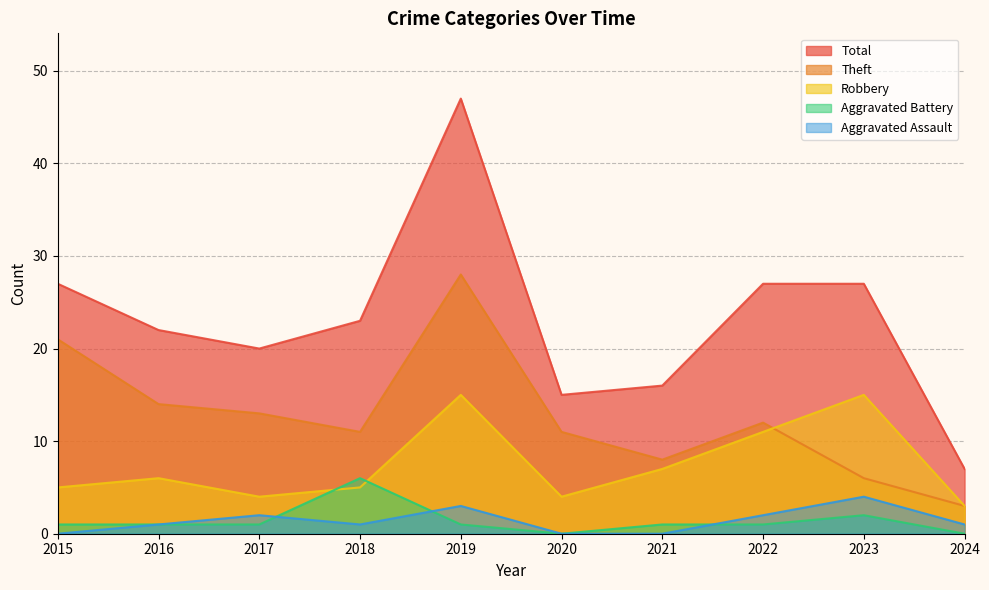

What is the sum of the Theft values at 2020 and 2023?

17